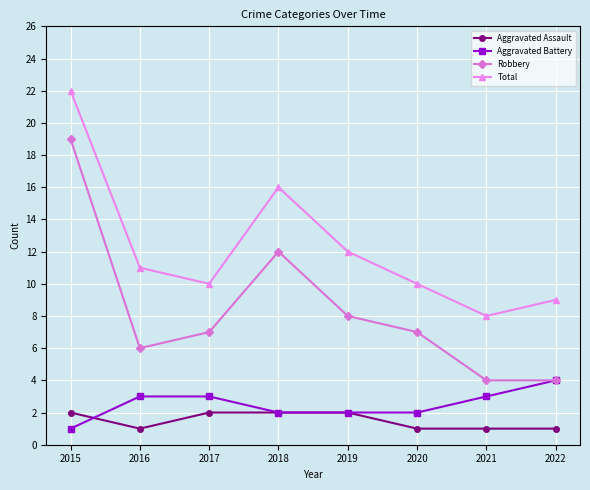

What is the difference between the Total values at 2021 and 2016?

3